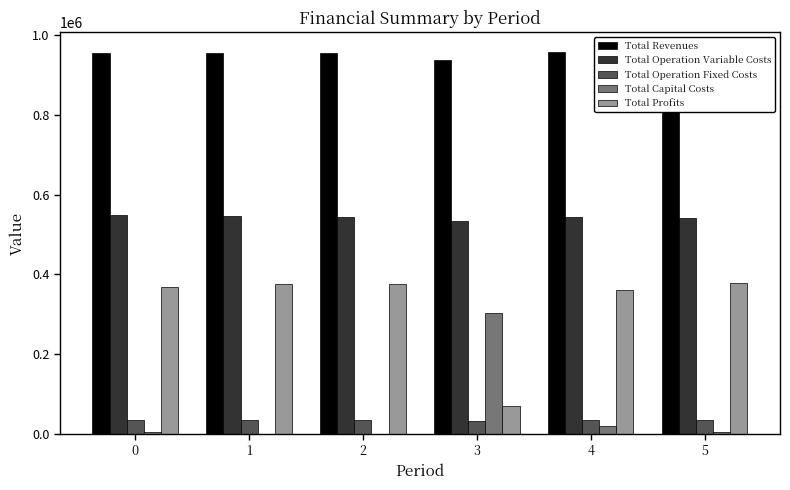

Which series has the widest spread of values?

Total Profits